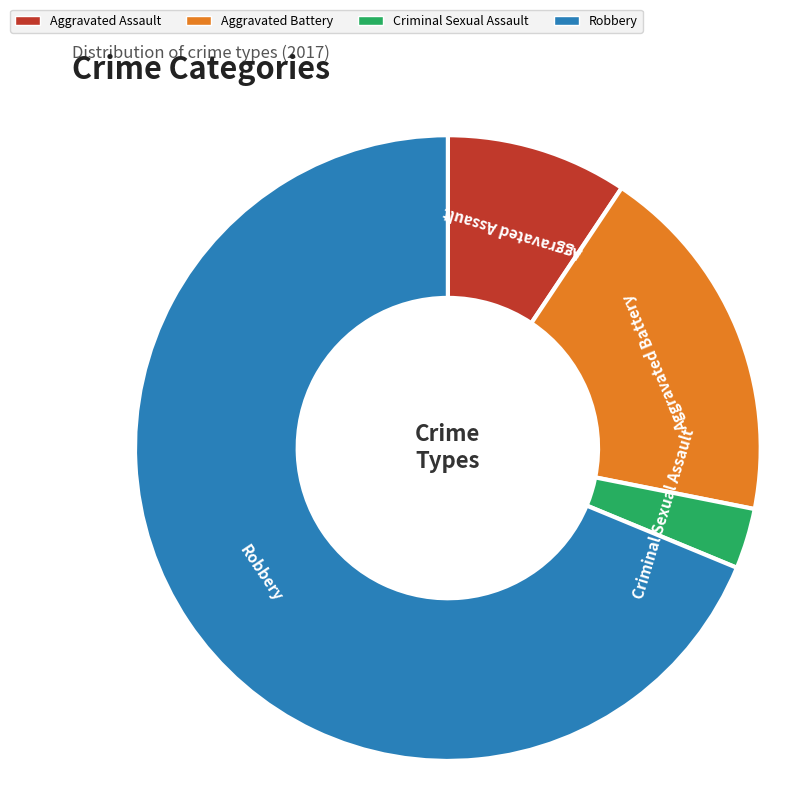

Is the sum of Aggravated Battery and Robbery greater than half?

Yes